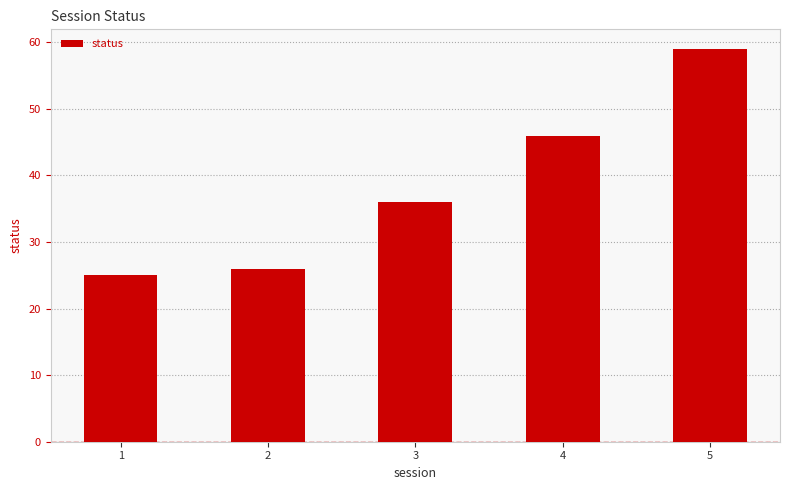

Is it true that the value at 1 is 25?

True